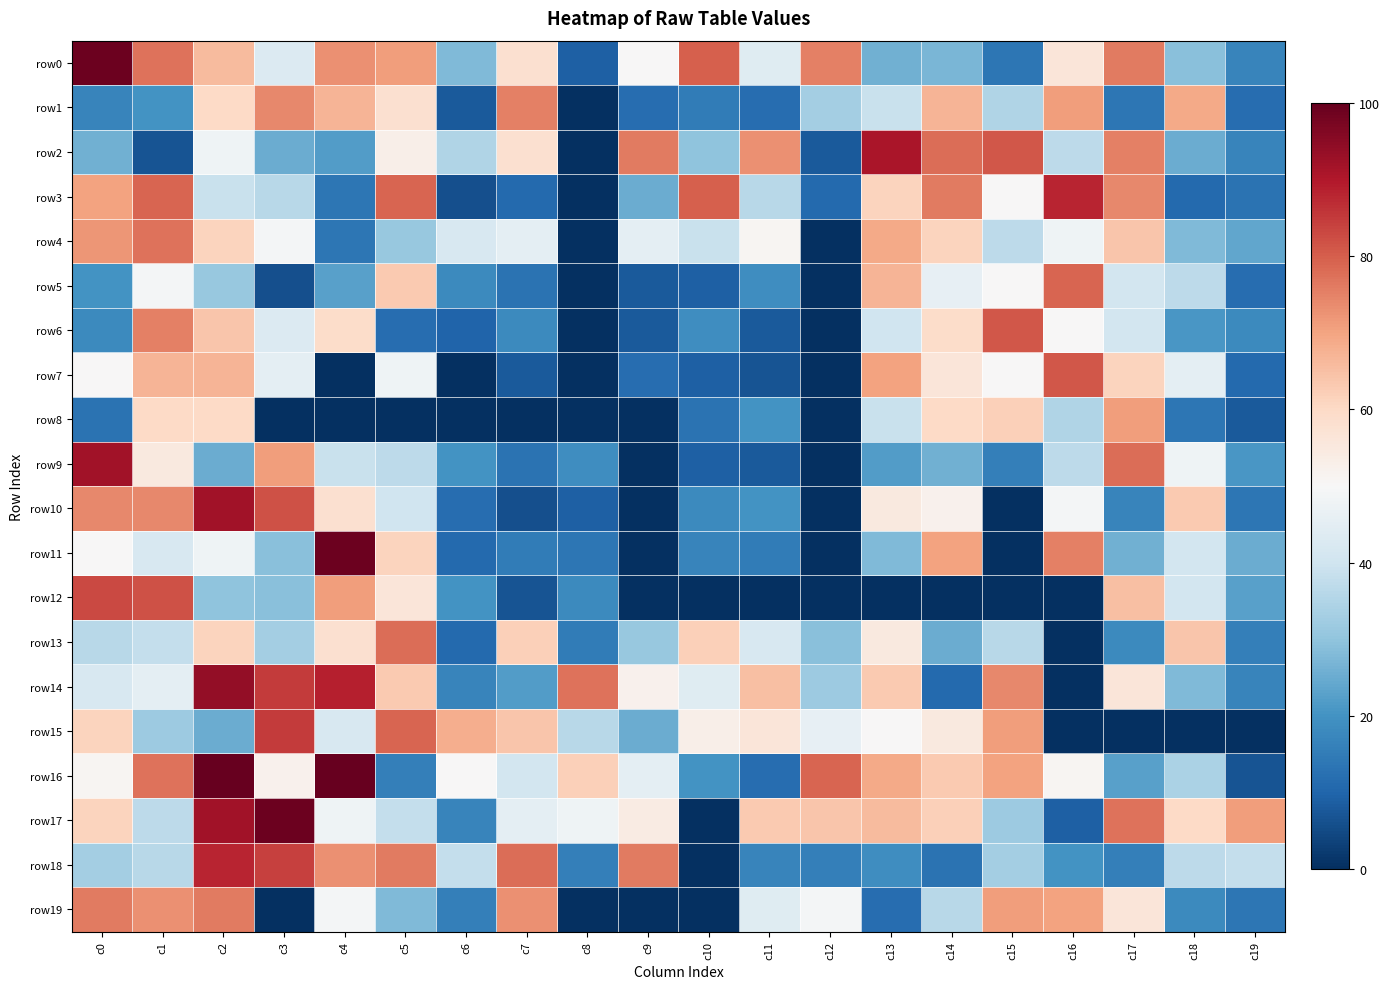

At which category does the chart reach its peak across all series?

c2